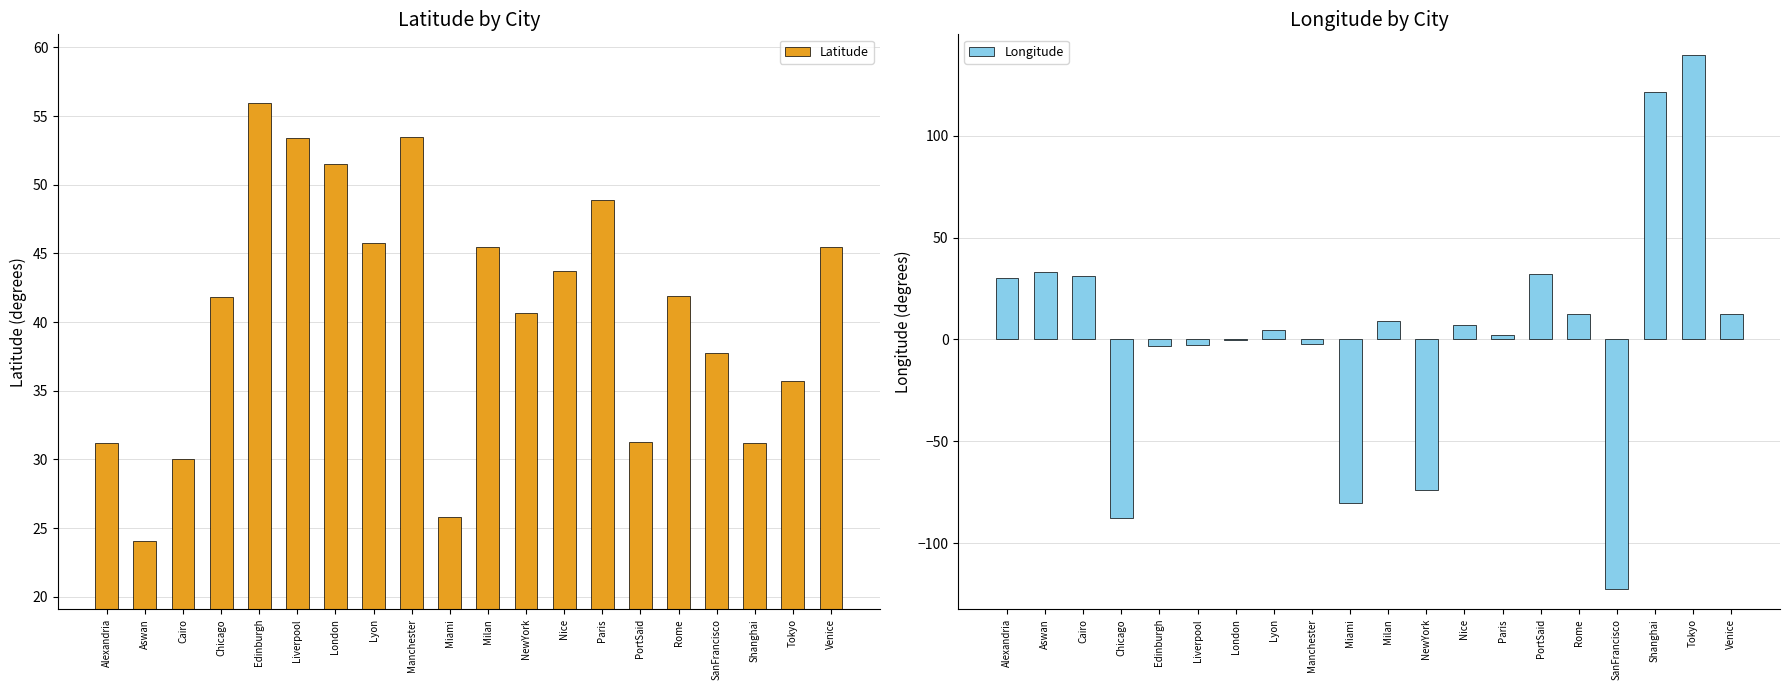

How many categories are shown in the chart?

20